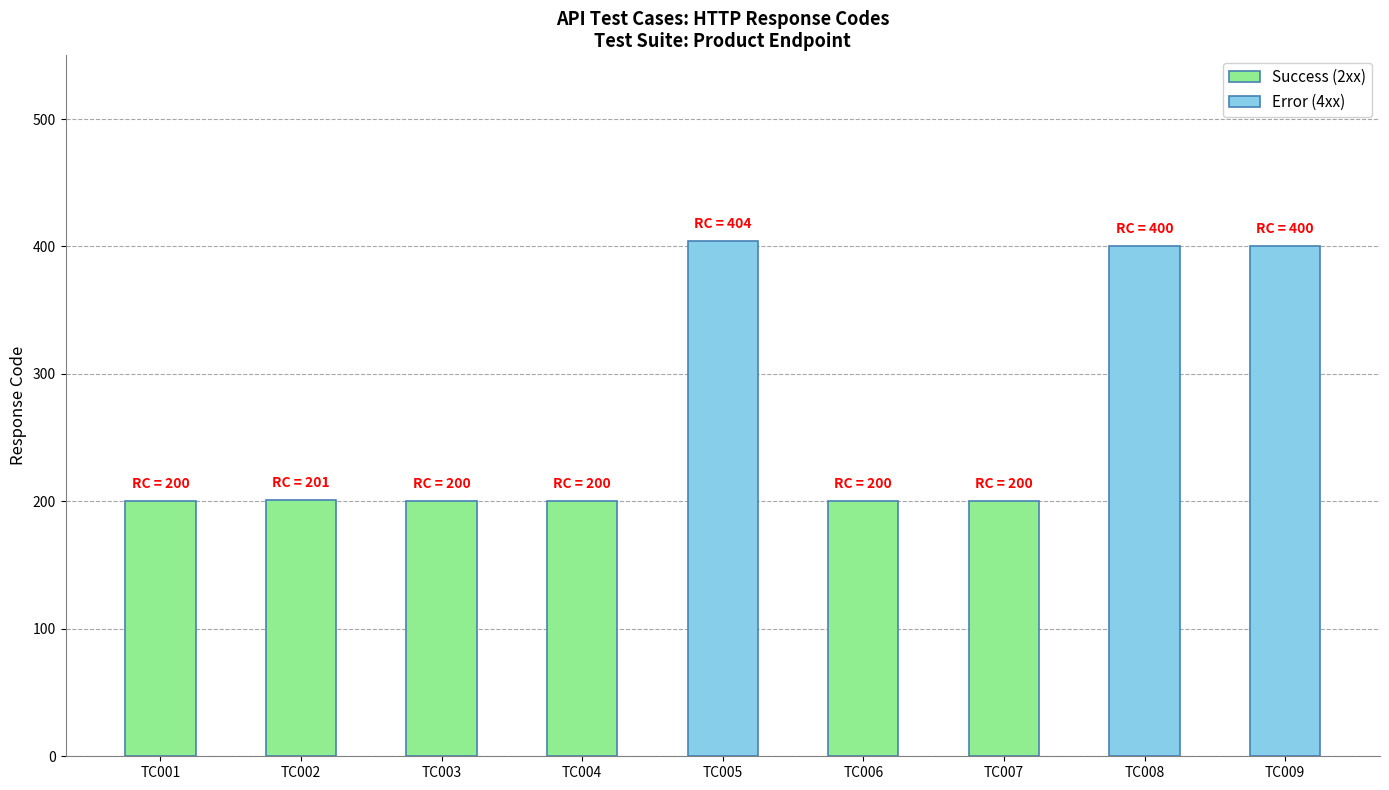

True or false: the data shows 200 at TC006.

True